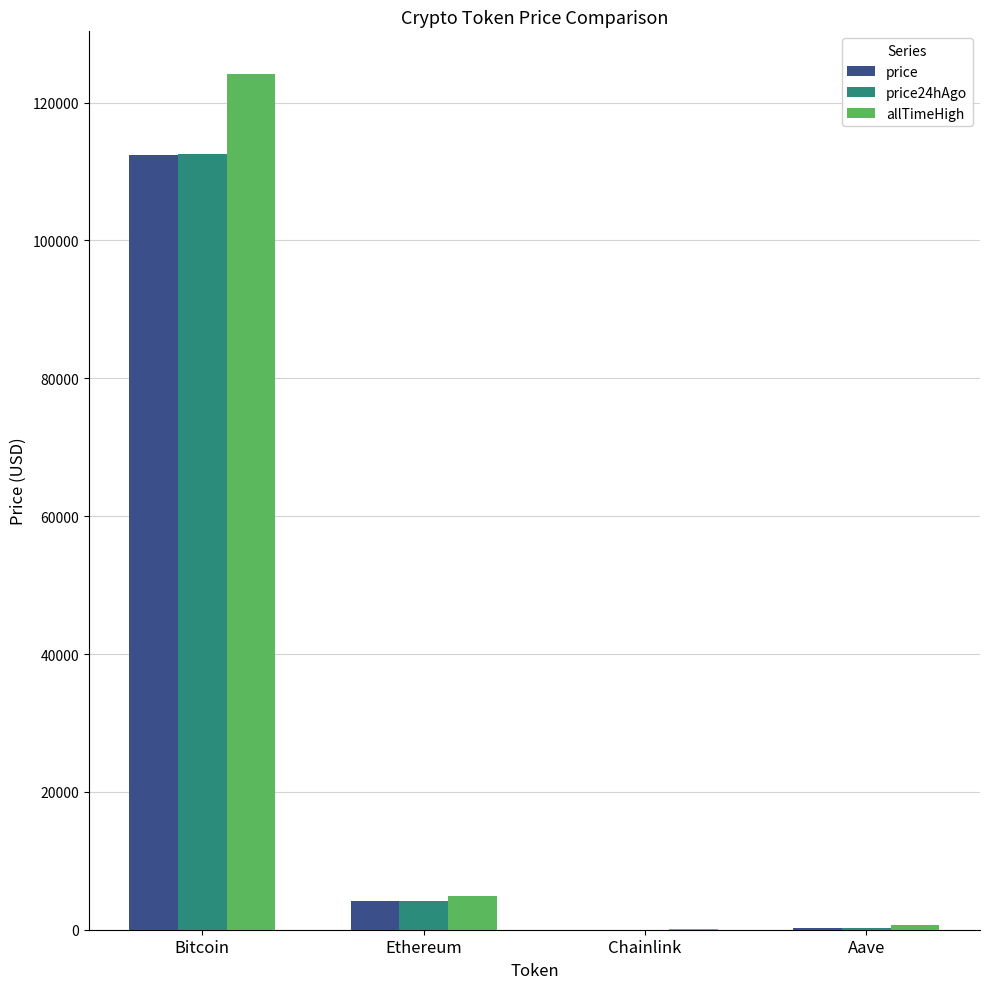

At which category is the sum across all series the highest?

Bitcoin